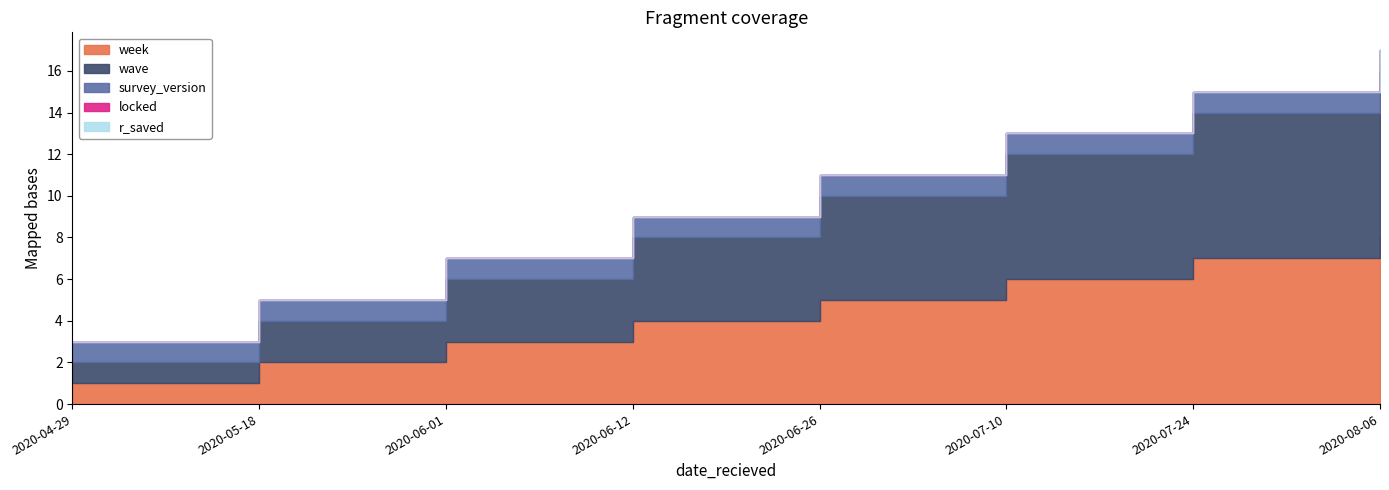

True or false: week and r_saved intersect in this chart.

False